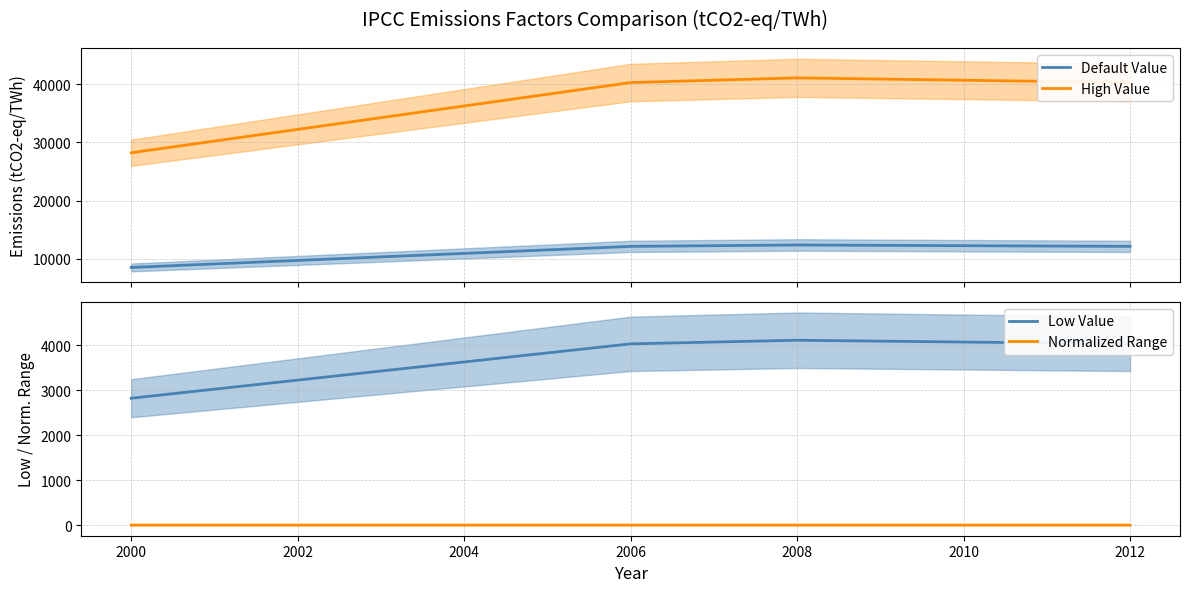

Reading left to right, transcribe all the data shown in this chart.

Default Value: 8467.2	9676.8	10886.4	12096.0	12337.9	12217.0	12096.0
High Value: 28224.0	32256.0	36288.0	40320.0	41126.4	40723.2	40320.0
Low Value: 2822.4	3225.6	3628.8	4032.0	4112.6	4072.3	4032.0
Normalized Range: 0.6	0.7	0.8	0.9	0.9	0.9	0.9